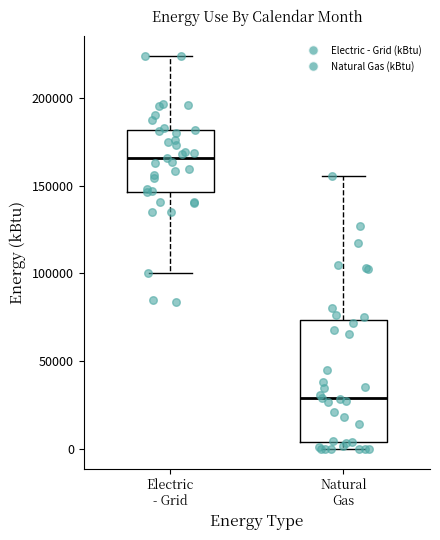

Reading left to right, read every box against the y-axis: the position of its median line, the range the box covers, and the ends of its whiskers. The values are not printed on the chart, so give them approximately, as read against the axis.

Electric - Grid: median 165000, box 145000 to 180000, whiskers 100000 to 225000
Natural Gas: median 30000, box 5000 to 75000, whiskers 0 to 155000